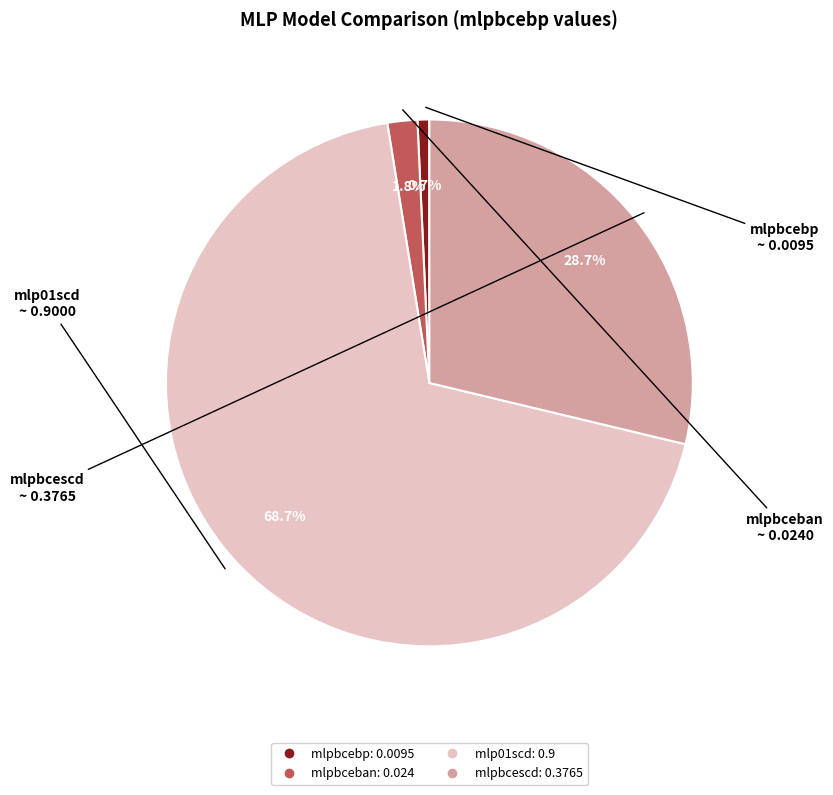

Is it true that mlpbceban is 2% of the pie?

True